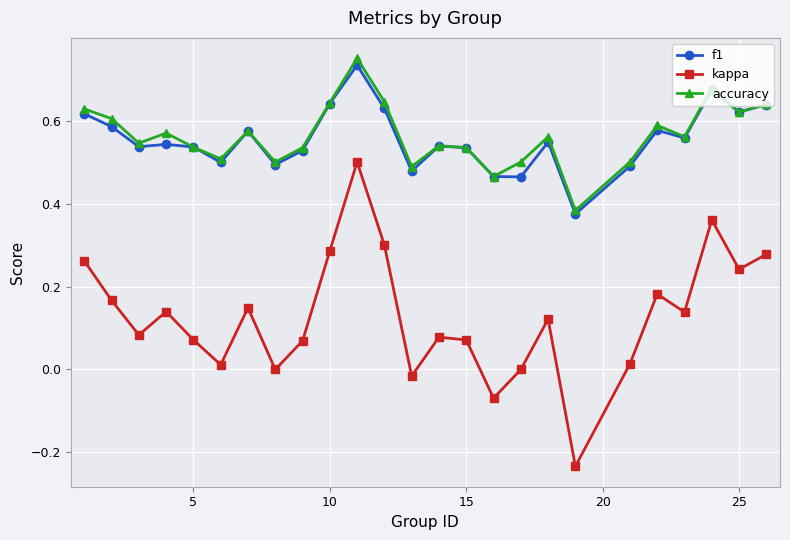

How many f1 values are between 0 and 1?

25